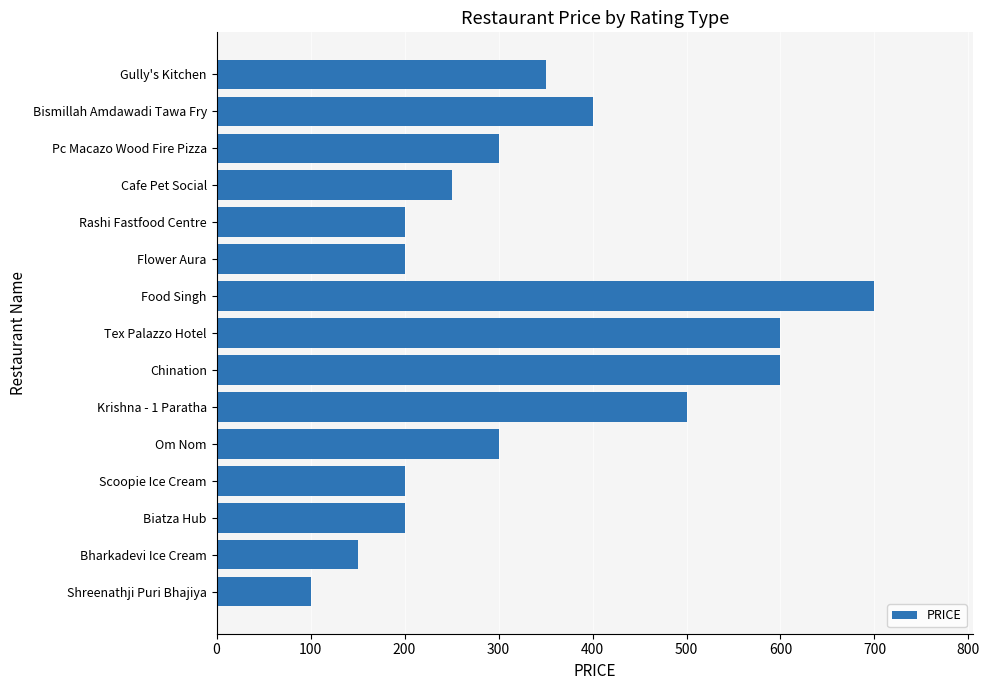

Does the chart contain stacked bars?

No